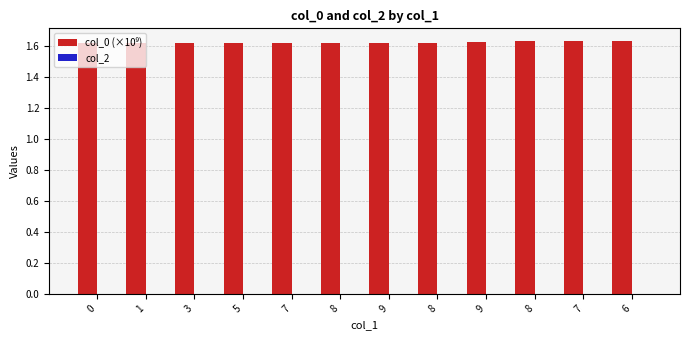

Reading left to right, extract all data points from this chart.

col_0 (×10⁹): 1.6	1.6	1.6	1.6	1.6	1.6	1.6	1.6	1.6	1.6	1.6	1.6
col_2: 0.0	0.0	0.0	0.0	0.0	0.0	0.0	0.0	0.0	0.0	0.0	0.0